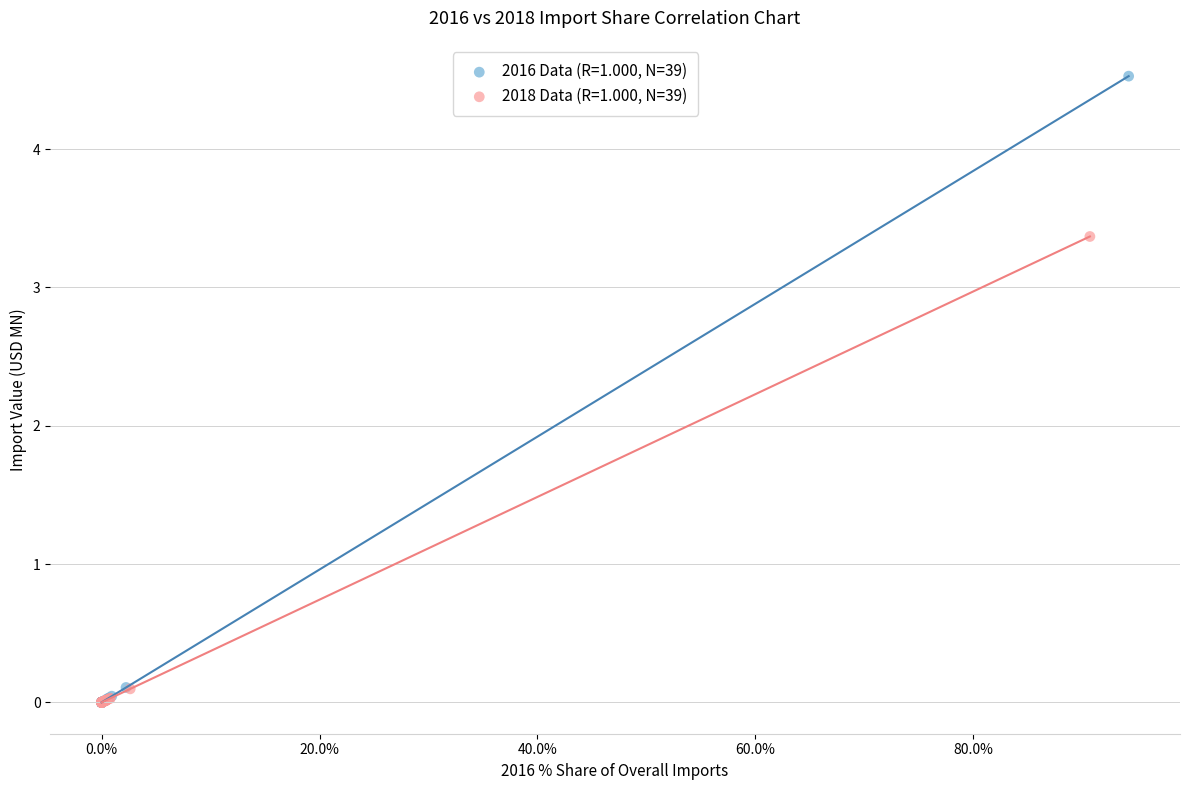

Which series has the widest spread of Y values?

2016 Data (R=1.000, N=39)